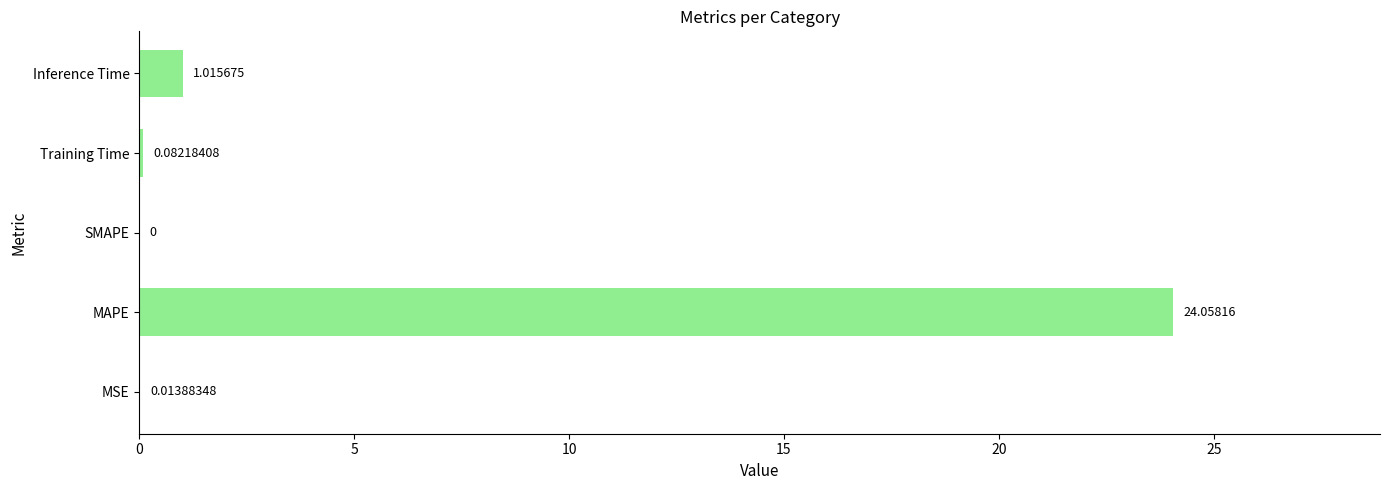

What is the change in value from MAPE to Inference Time?

-23.0